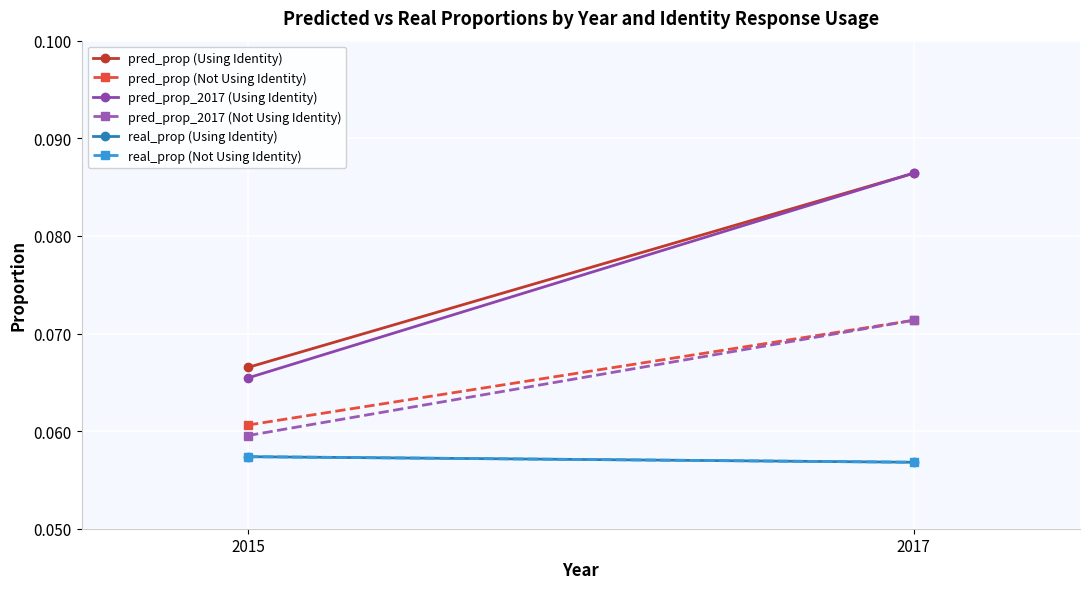

What is the sum of the real_prop (Using Identity) values at 2017 and 2015?

0.1